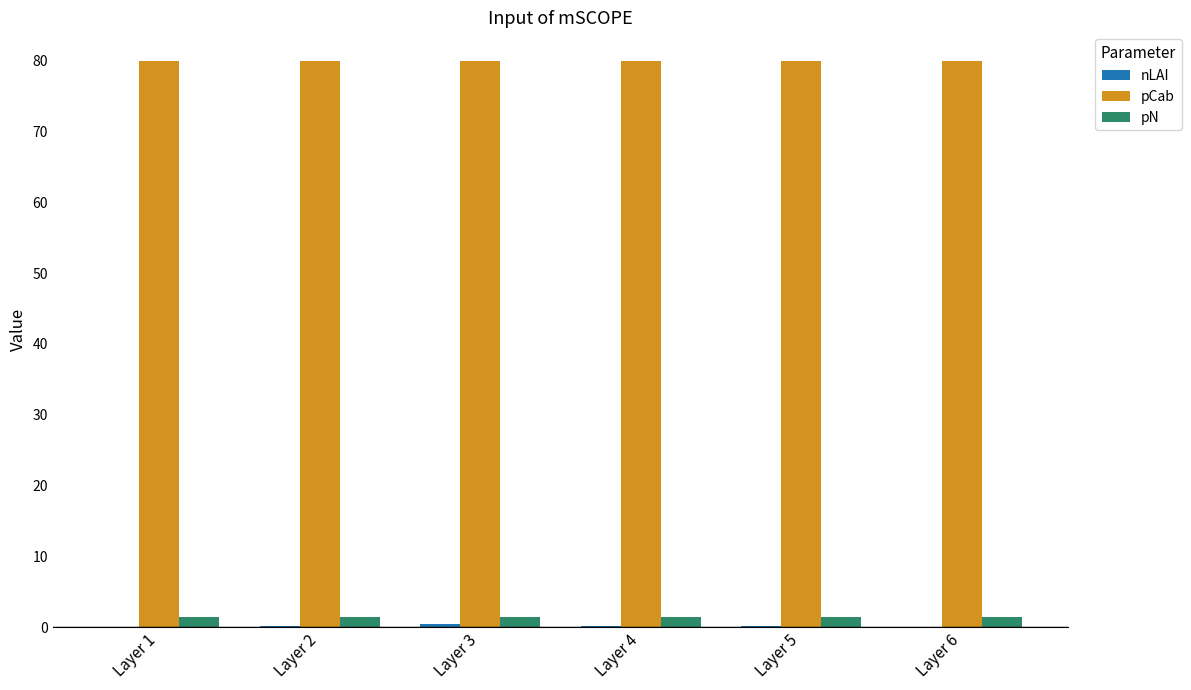

What is the maximum value shown in the chart?

80.0